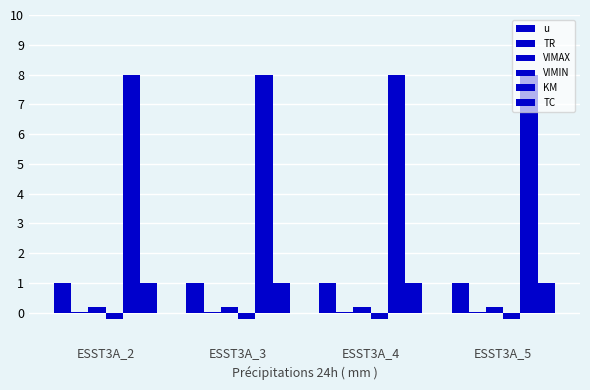

Is the value of VIMIN at ESST3A_4 greater than the value of TC at ESST3A_3?

No